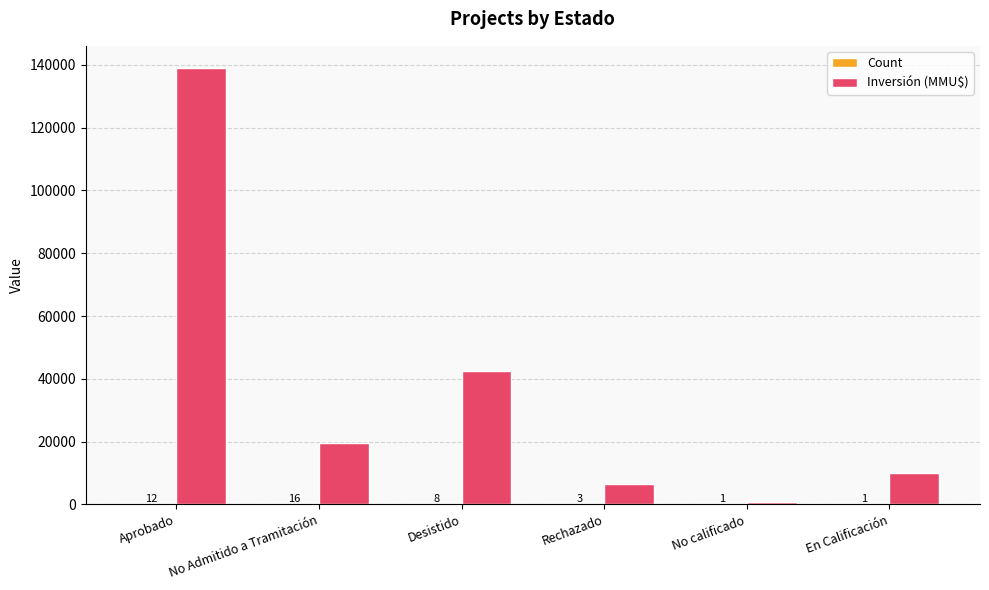

What is the sum of all Inversión (MMU$) values?

218602